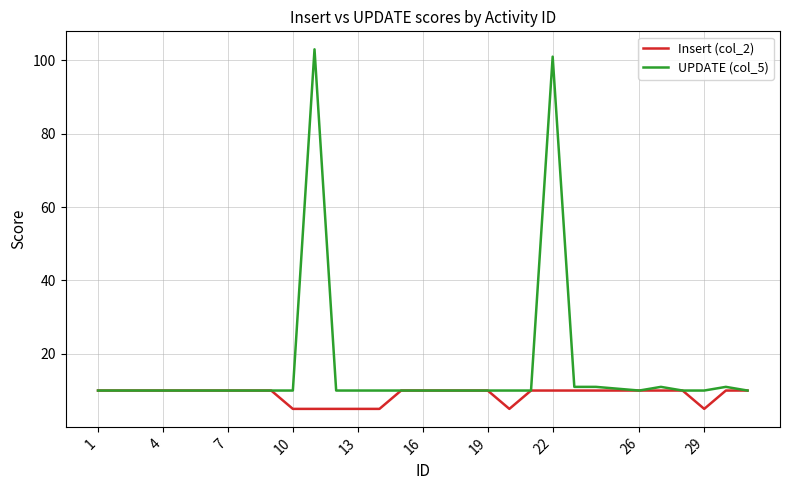

What is the smallest value displayed?

5